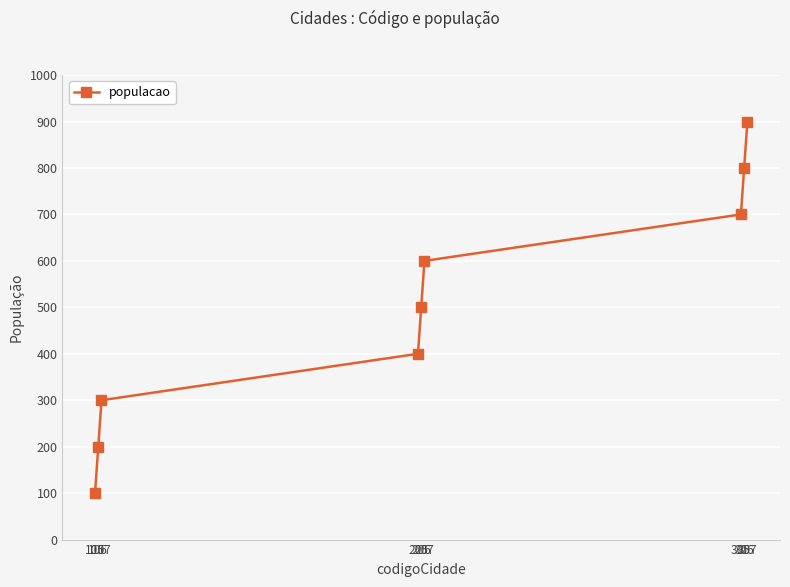

Reading left to right, list all the values displayed in this chart.

100	200	300	400	500	600	700	800	900